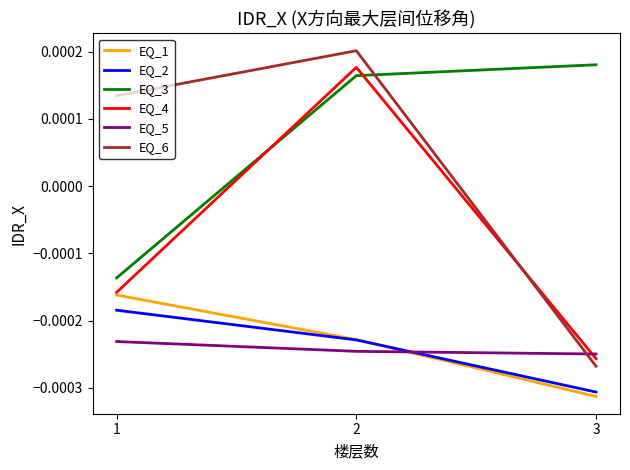

Is the value of EQ_5 at 1 greater than the value of EQ_3 at 2?

No